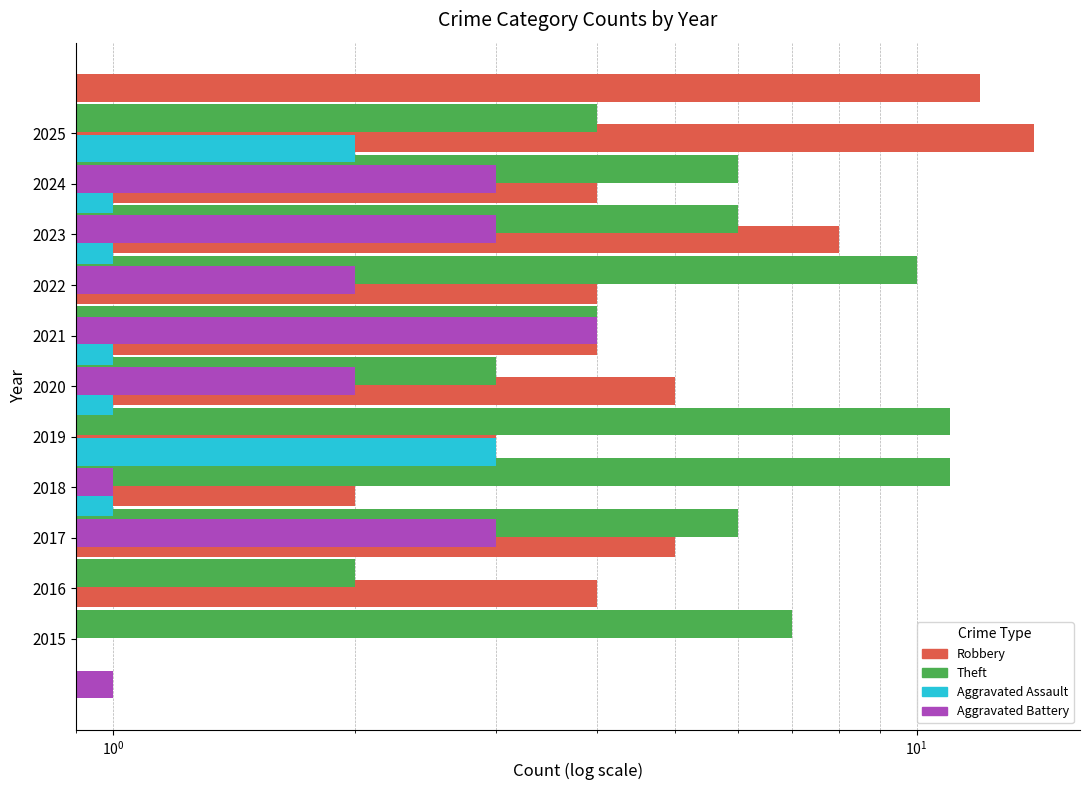

What is the difference between the maximum and minimum values in the Aggravated Assault series?

3